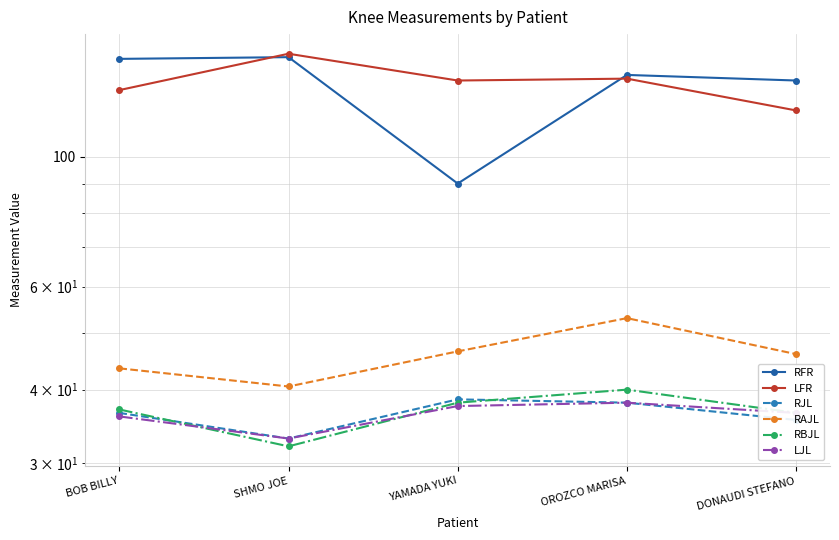

At which label does RJL first exceed 36?

BOB BILLY